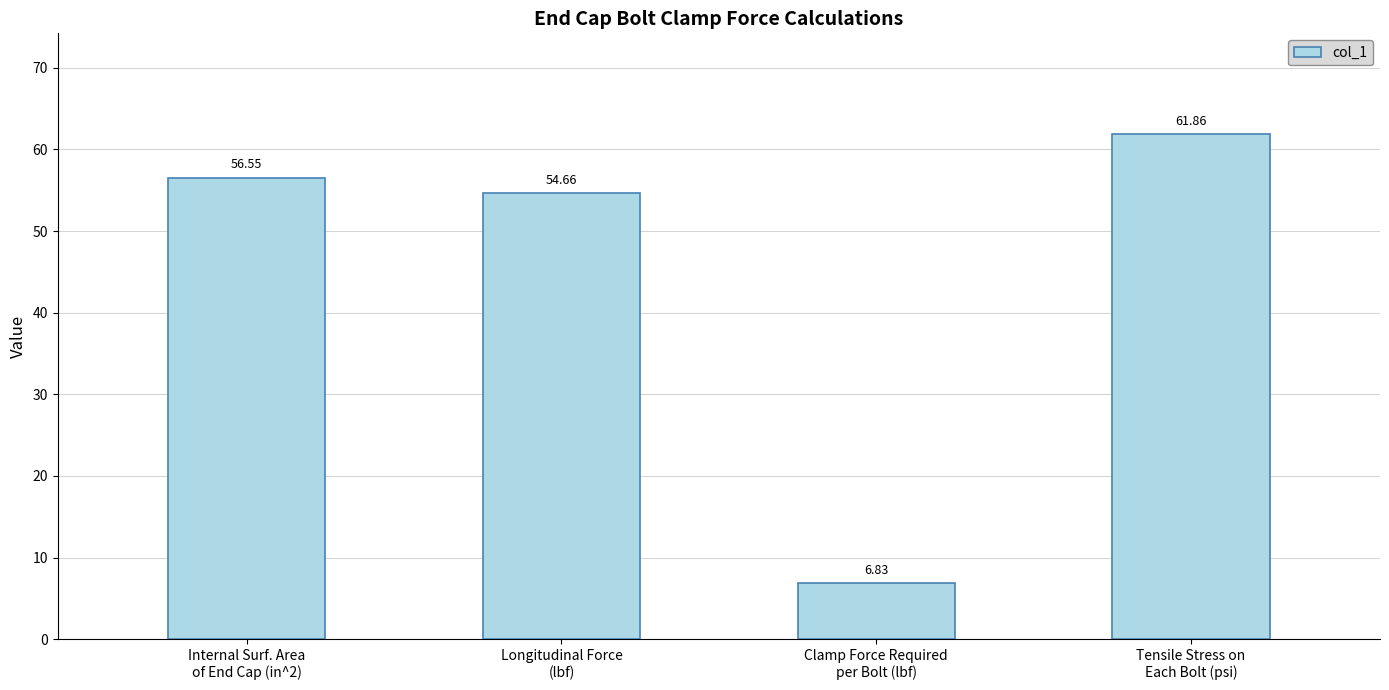

Are the bars horizontal?

No